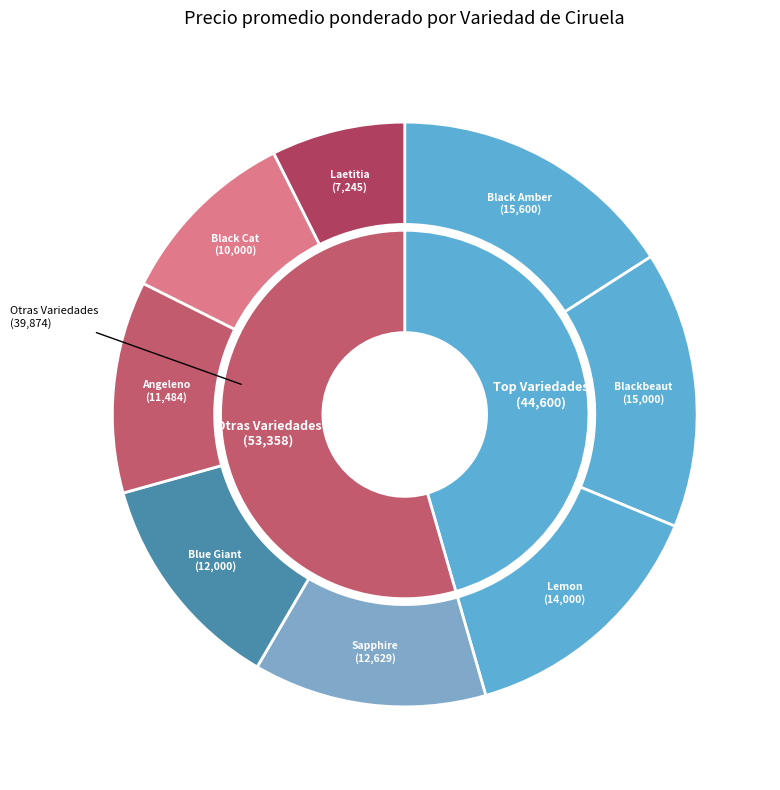

Does Blue Giant represent more than half of the total?

No